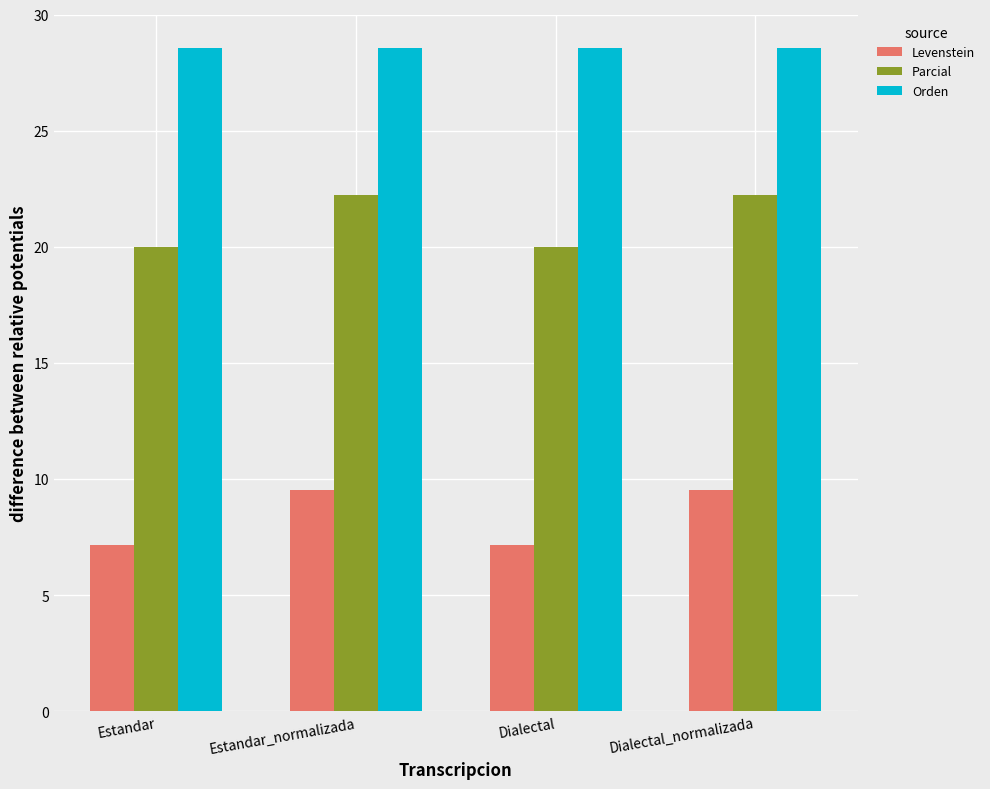

What is the difference between the Levenstein values at Estandar and Dialectal_normalizada?

2.4